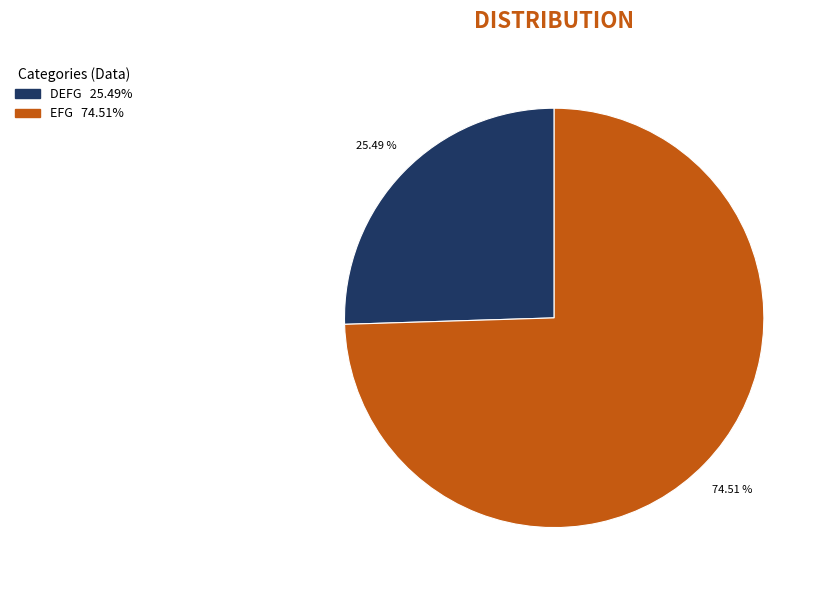

Is there a majority slice in this chart?

Yes